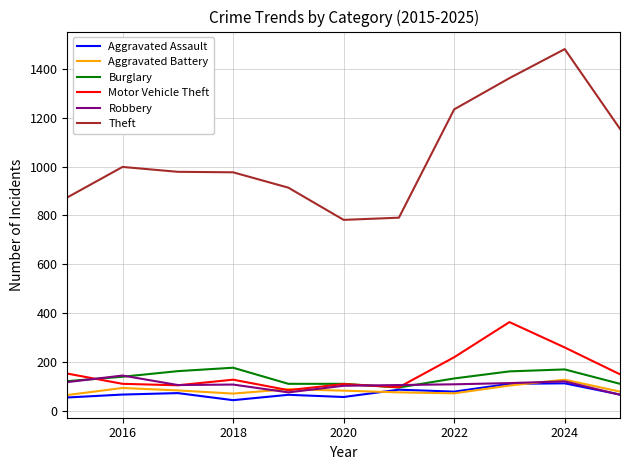

True or false: Aggravated Assault and Theft intersect in this chart.

False